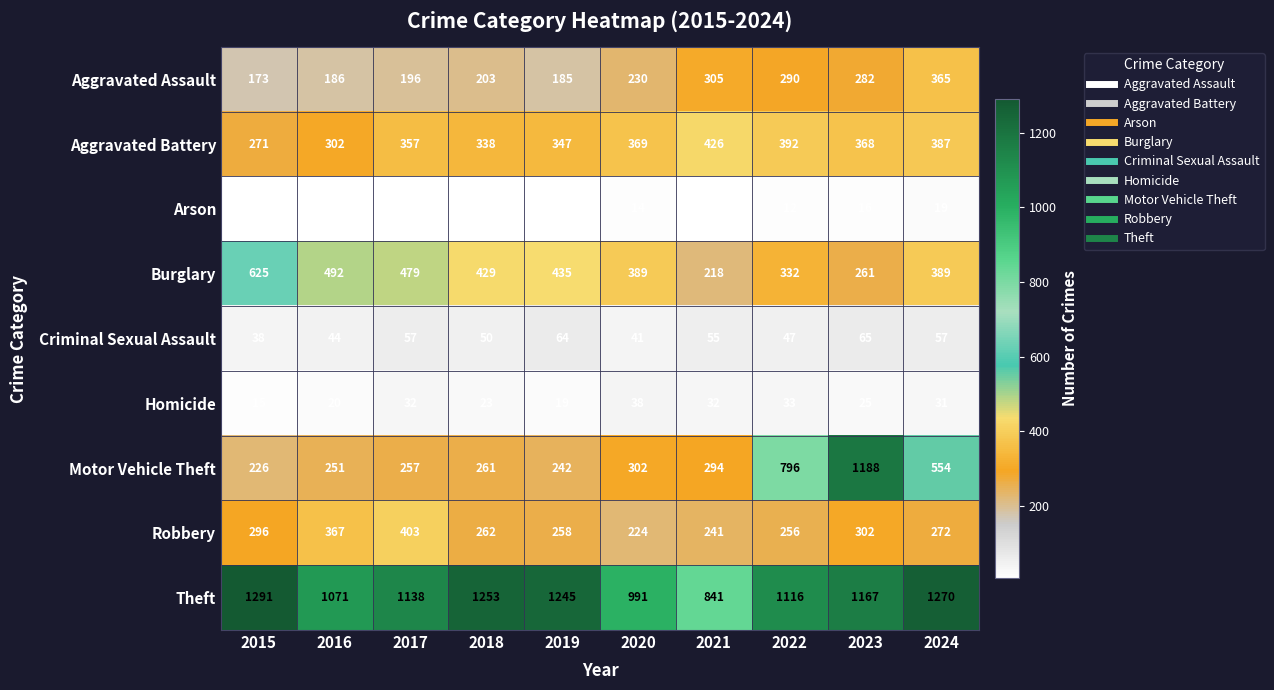

What is the maximum value shown in the chart?

1291